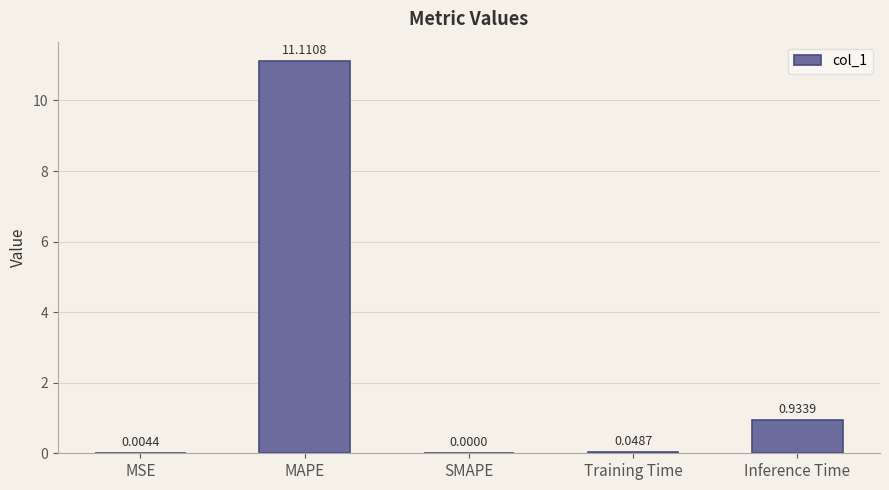

What is the sum of all values?

12.1